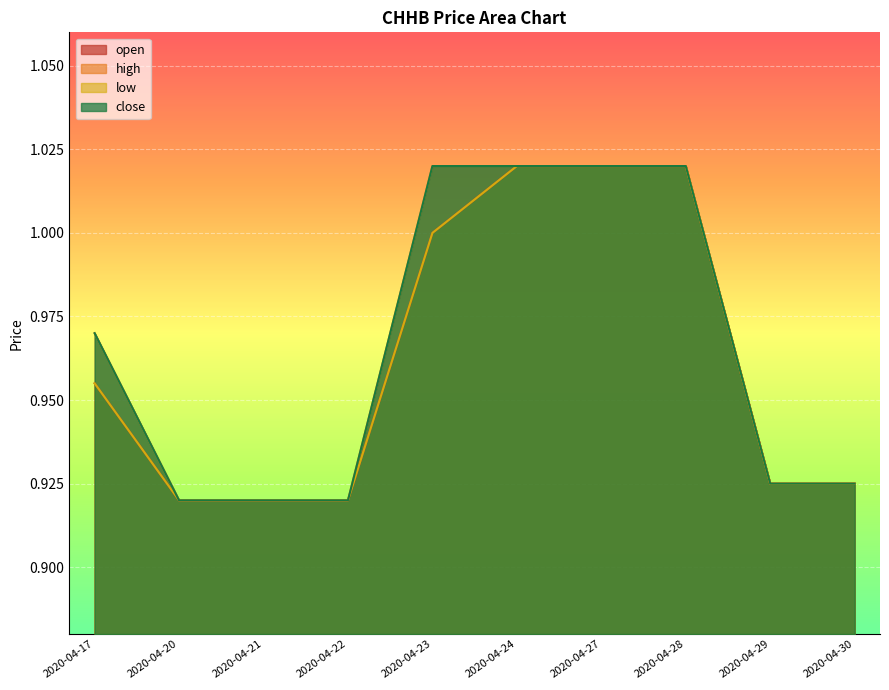

Does the chart display data point markers on the line(s)?

No